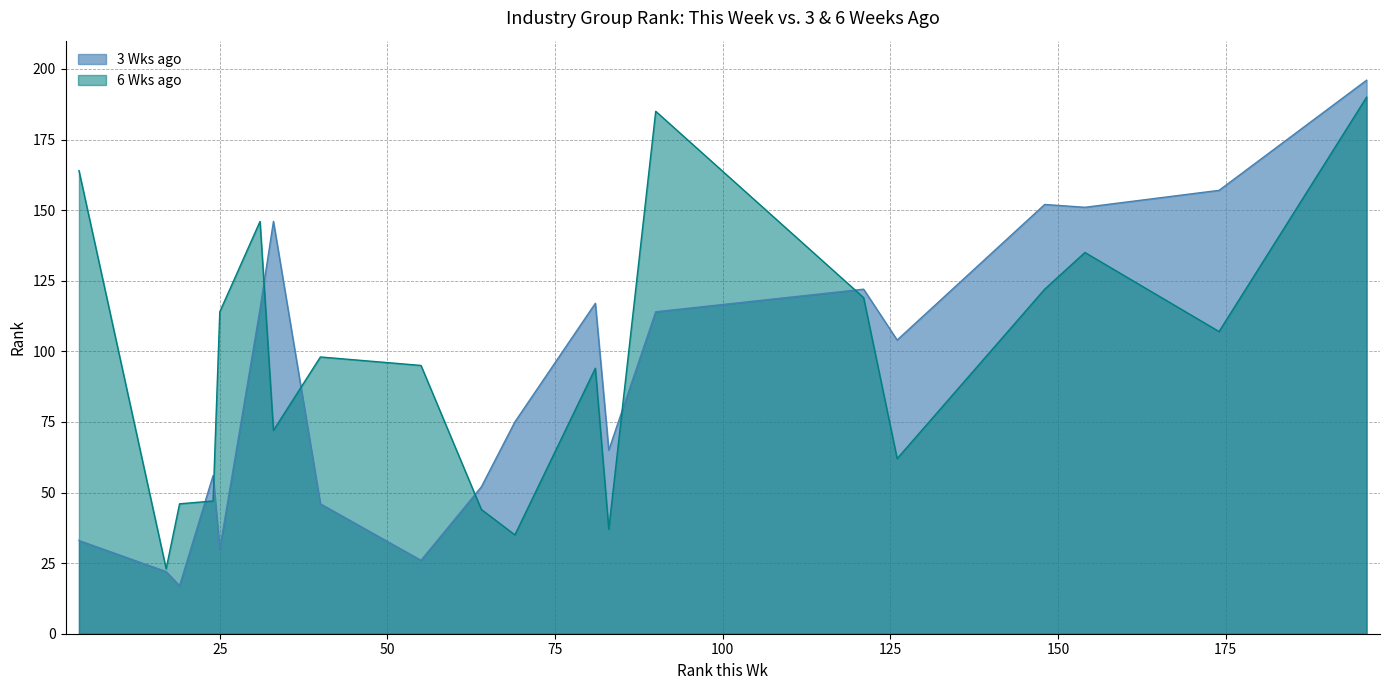

What is the maximum value shown in the chart?

196